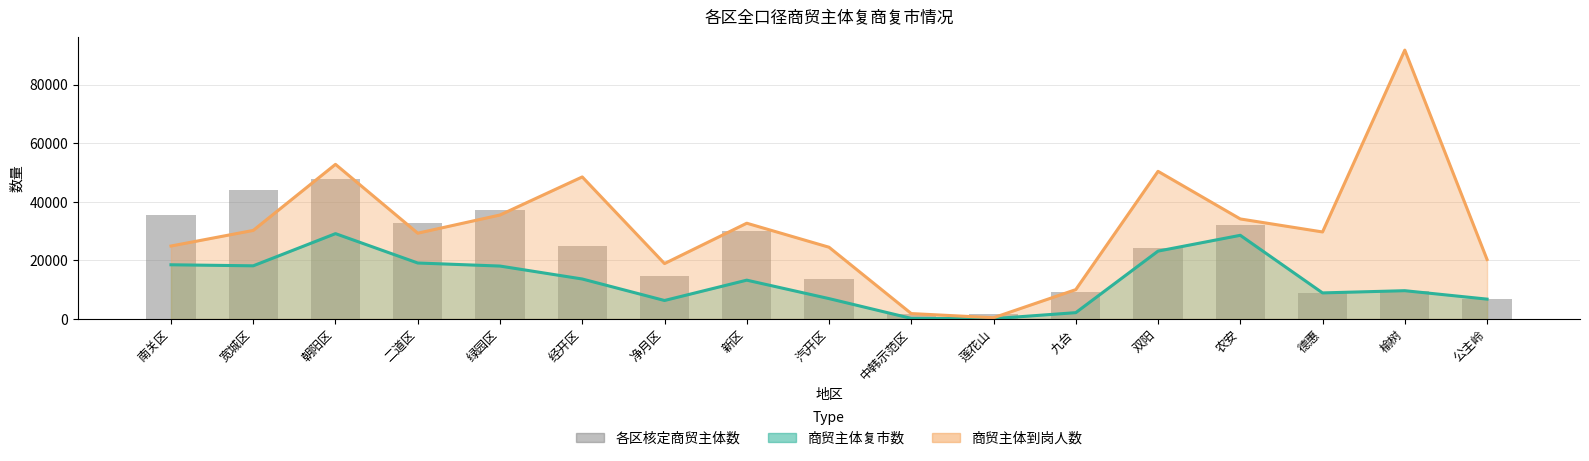

List the labels in order of value, largest first.

朝阳区, 宽城区, 绿园区, 南关区, 二道区, 农安, 新区, 经开区, 双阳, 净月区, 汽开区, 榆树, 九台, 德惠, 公主岭, 莲花山, 中韩示范区